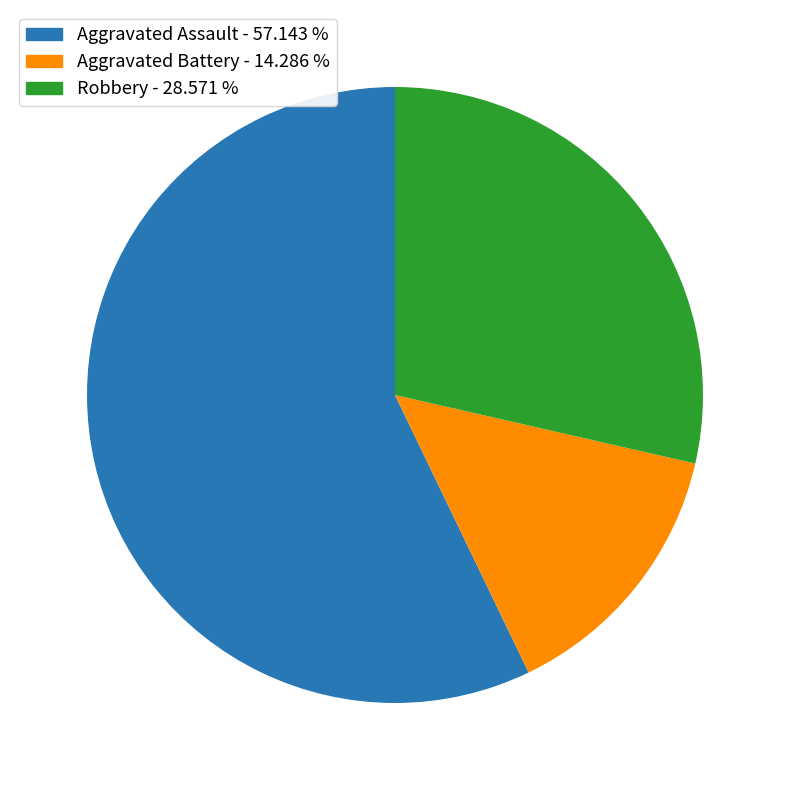

Is the sum of Aggravated Assault and Robbery greater than half?

Yes